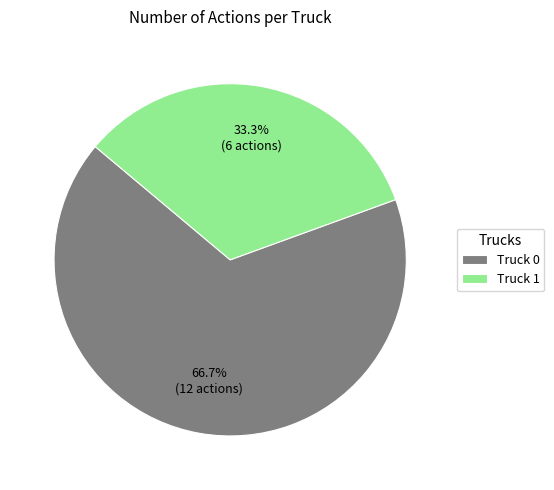

Does any single category account for the majority?

Yes